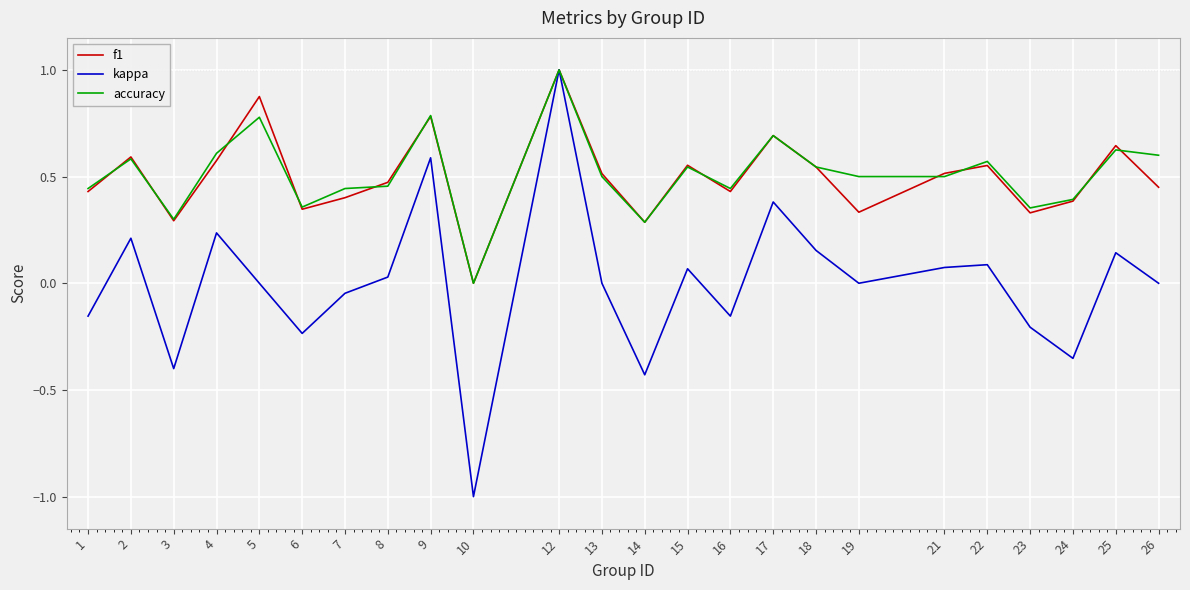

The f1 series shows 0.3 at 21. True or false?

False